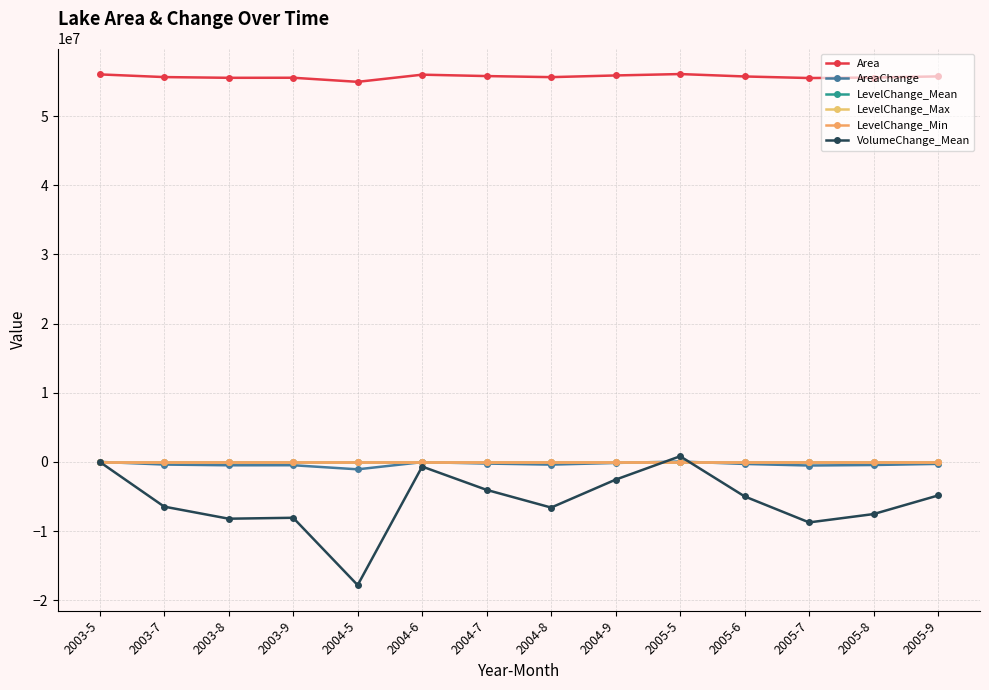

What value does the LevelChange_Max series have at 2003-7?

-0.5